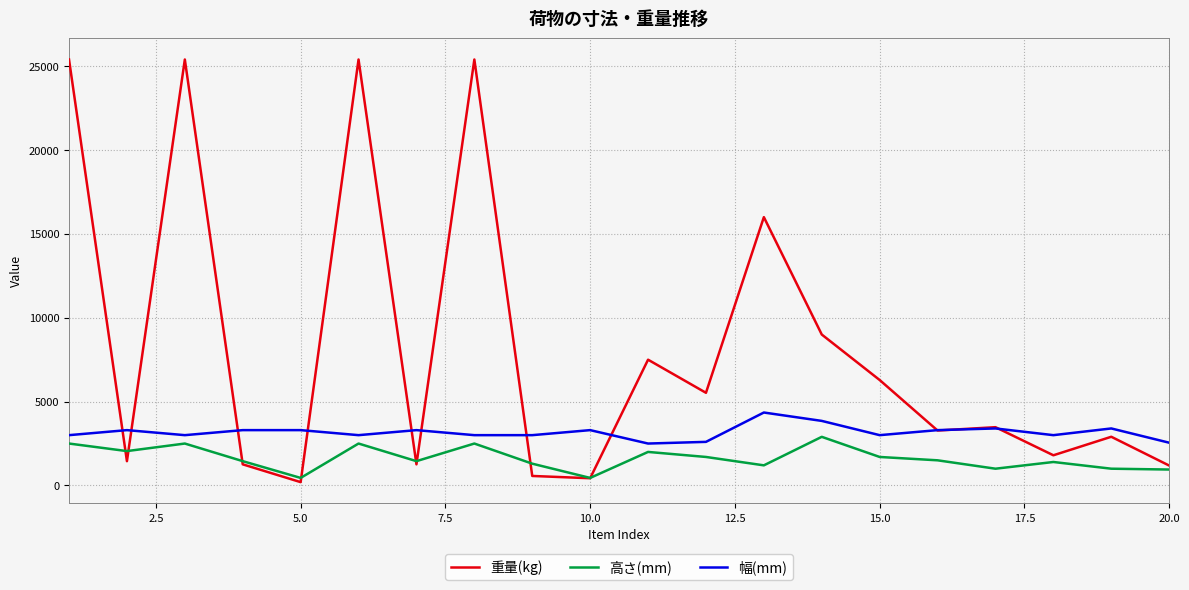

List the series in order of their overall mean, highest first.

重量(kg), 幅(mm), 高さ(mm)